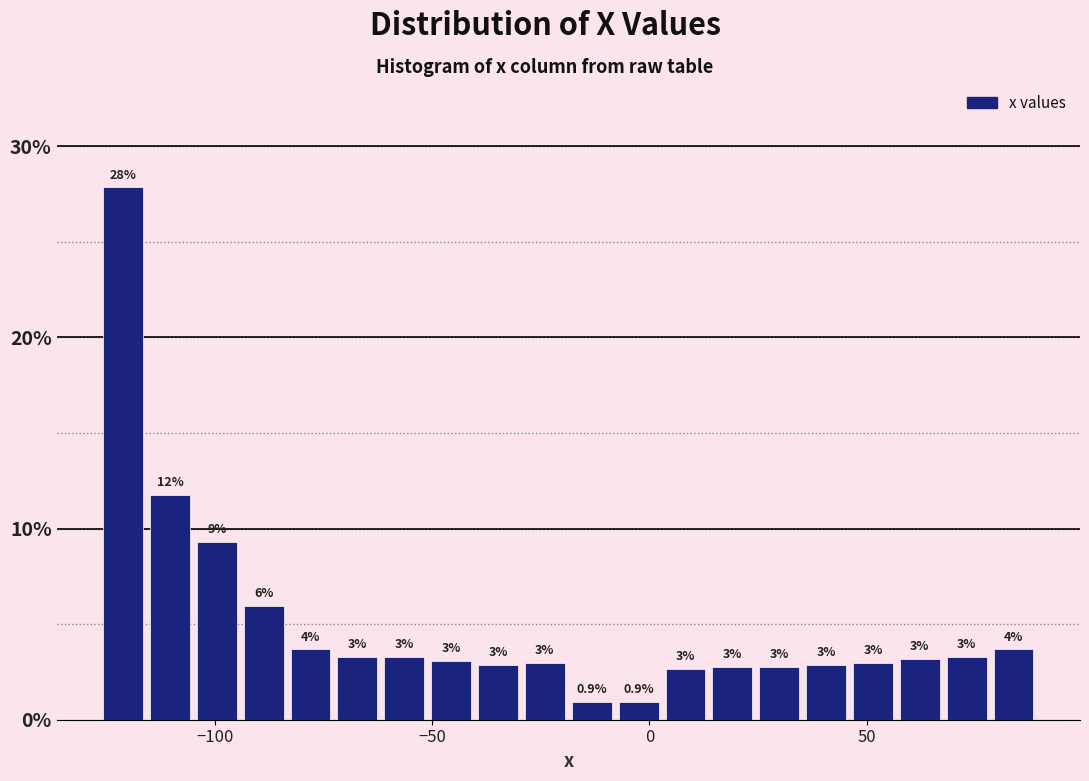

Read against the x-axis, roughly where is the centre of the tallest bar?

-120